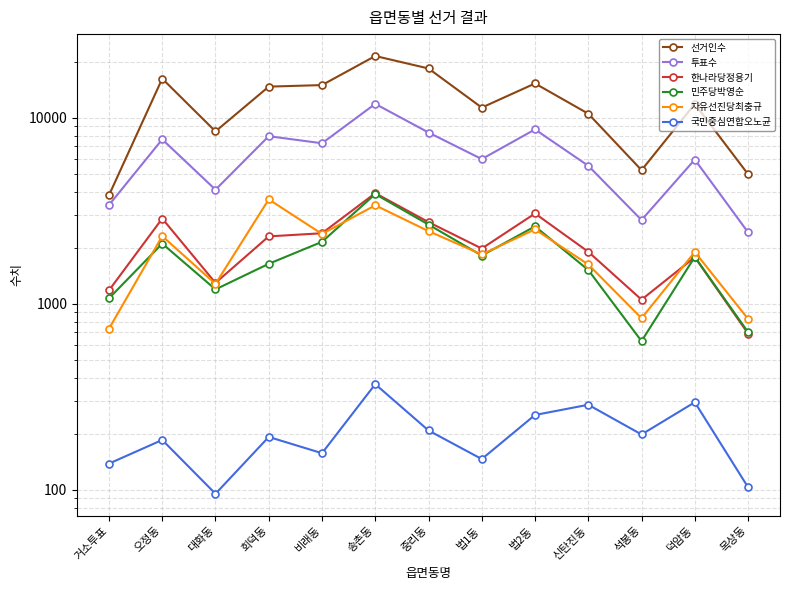

How many lines are shown in the chart?

6